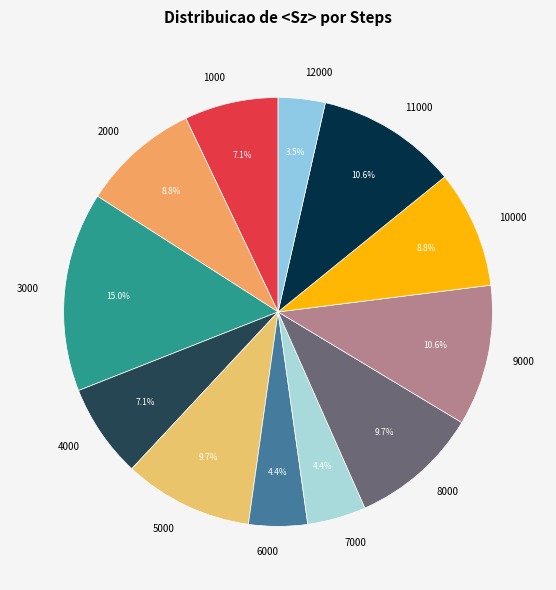

Is there a majority slice in this chart?

No